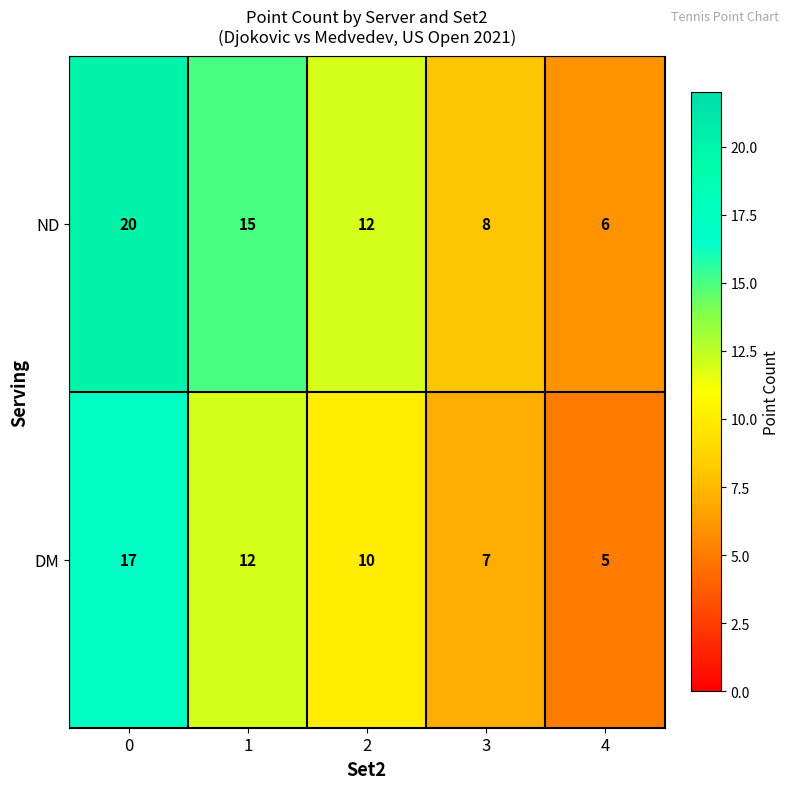

Reading left to right, transcribe all the data shown in this chart.

ND: 20	15	12	8	6
DM: 17	12	10	7	5